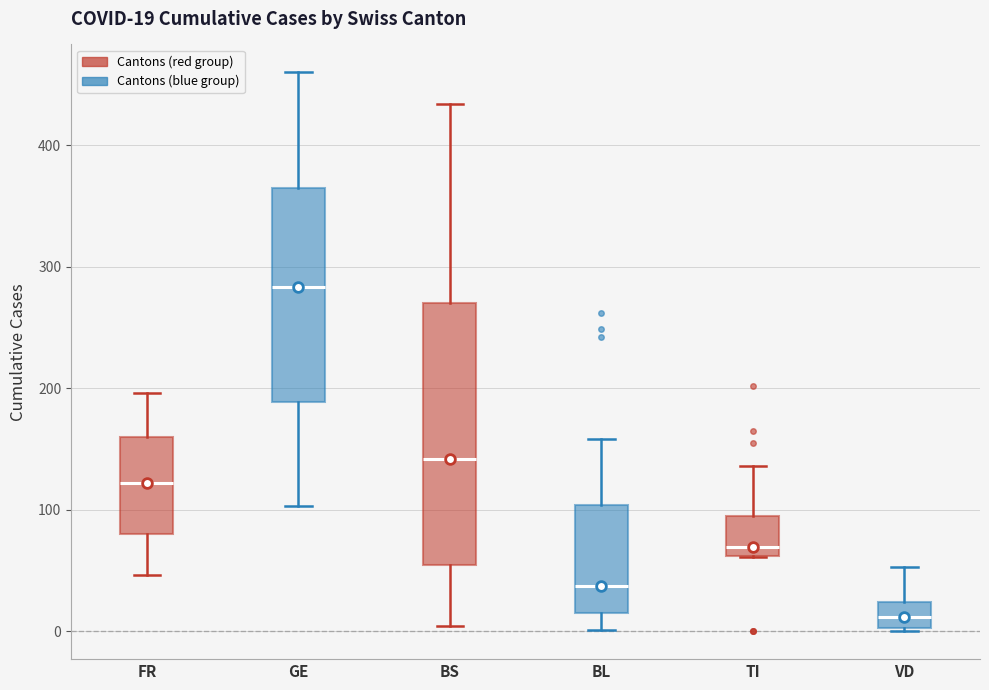

Which box's median line is the lowest?

VD